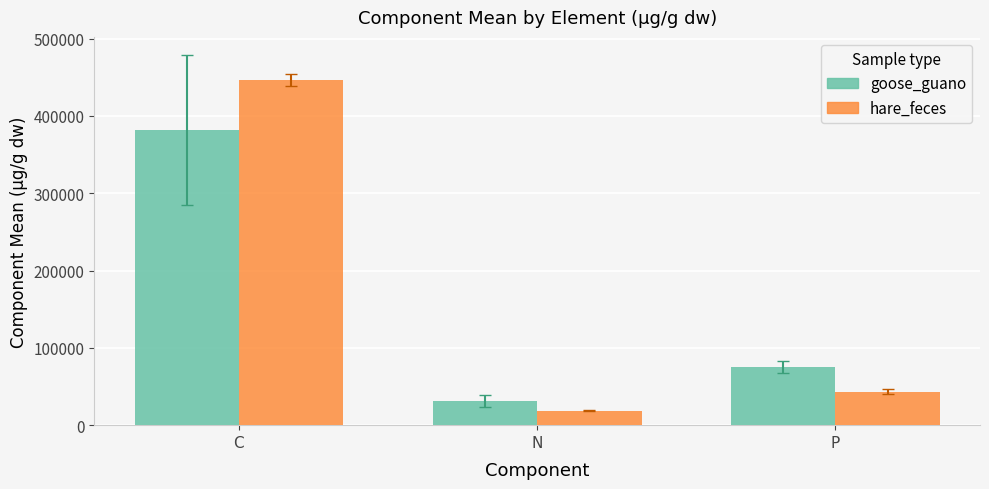

What is the label of the 1st bar from the right?

P